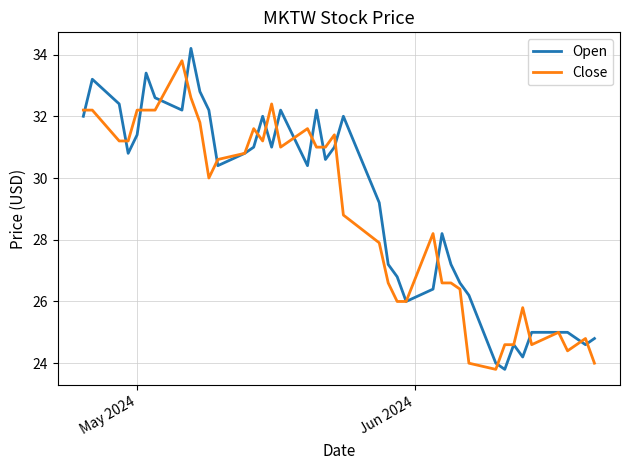

What is the smallest value displayed?

23.8